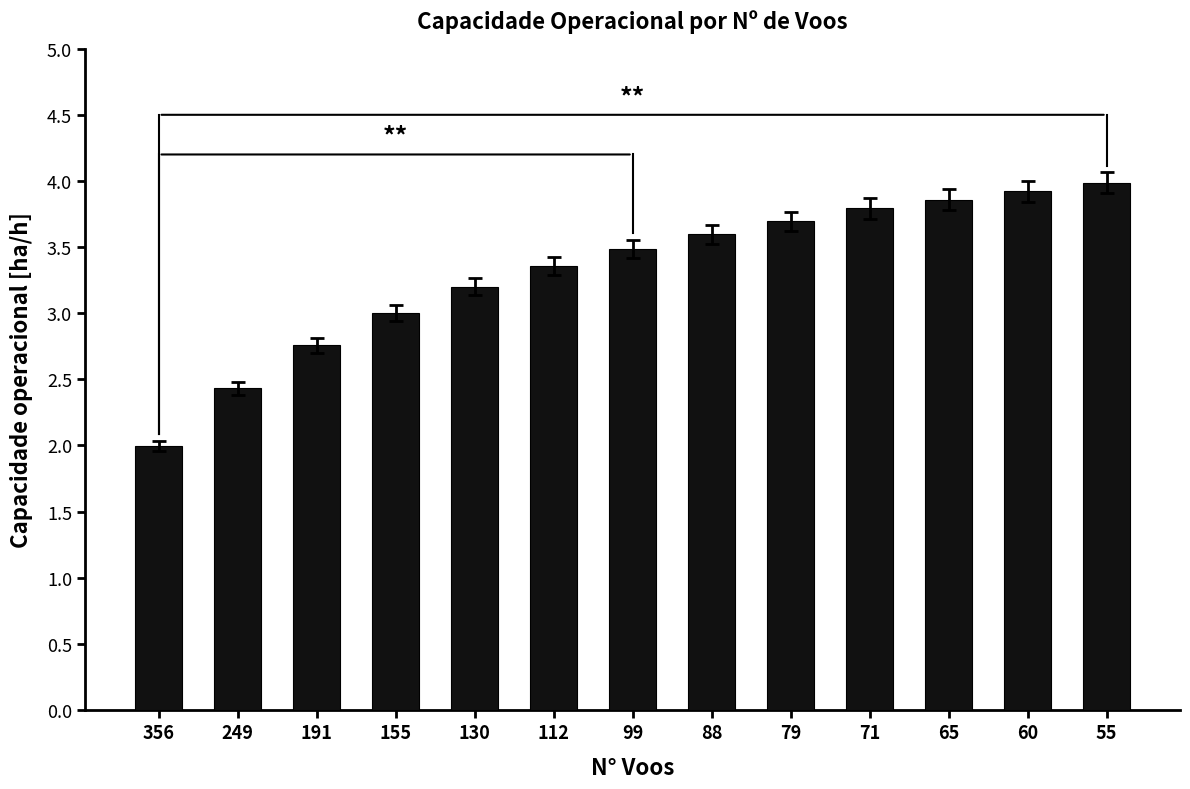

The chart shows a value of 3.0 at 155. True or false?

True